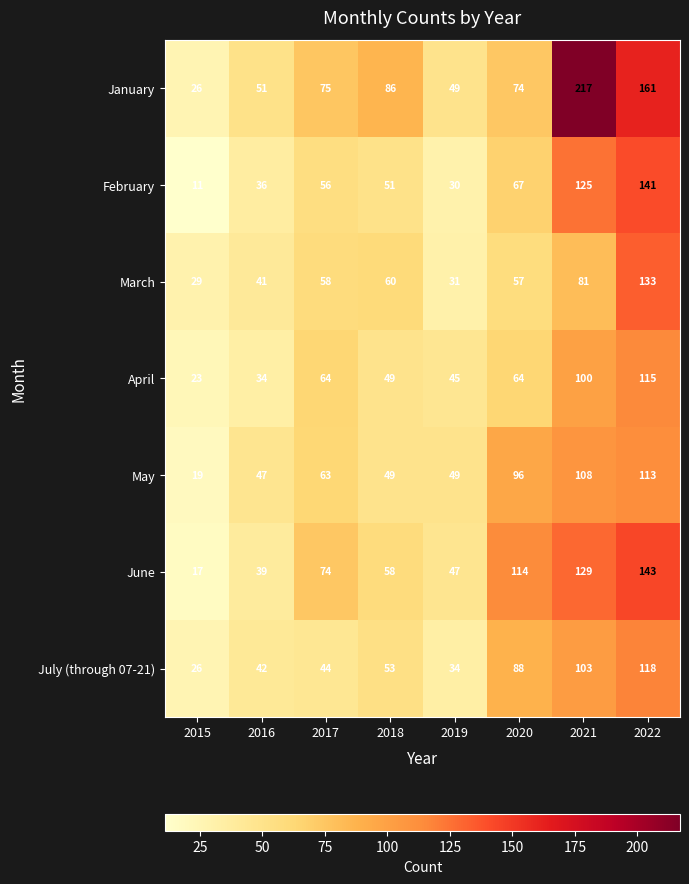

What is the difference between the highest and lowest values at 2016?

17